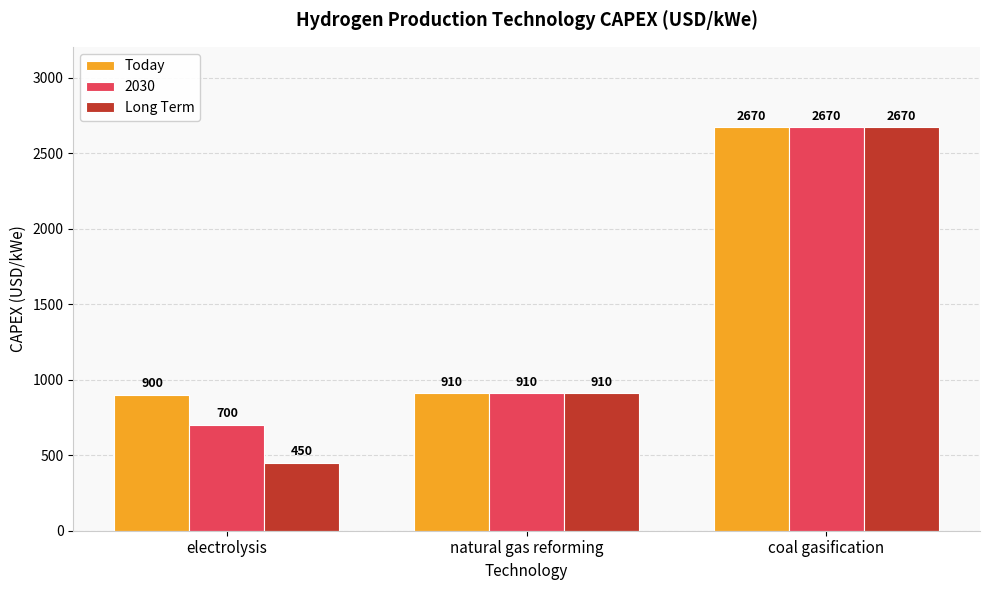

What is the difference between the maximum and minimum values in the Today series?

1770